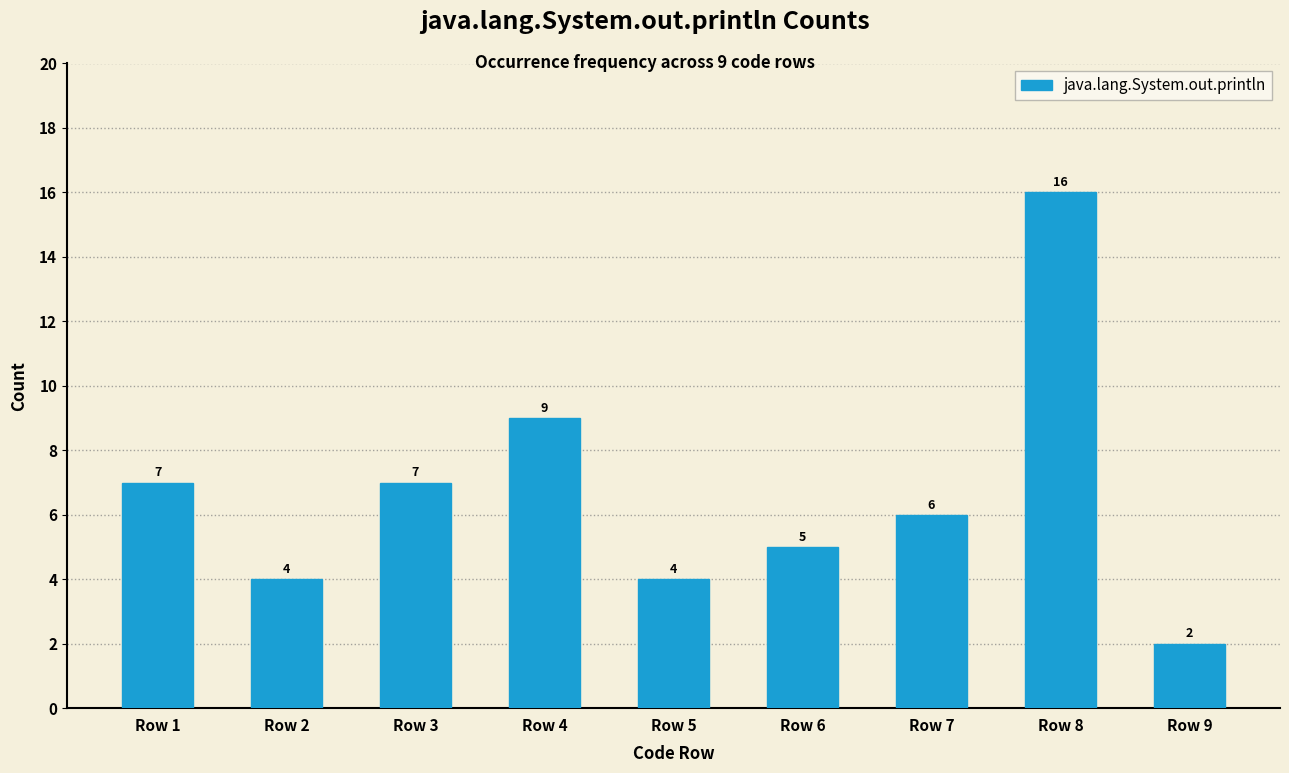

The value at Row 1 is 3. True or false?

False